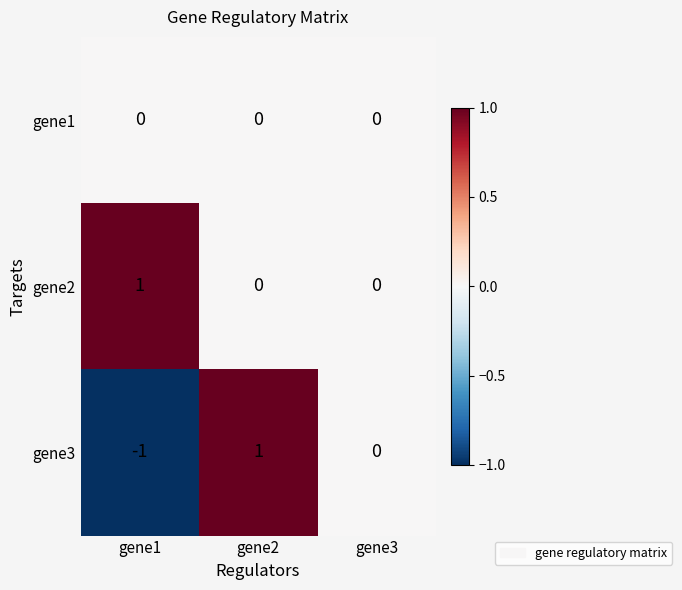

At which category is the sum across all series the highest?

gene2